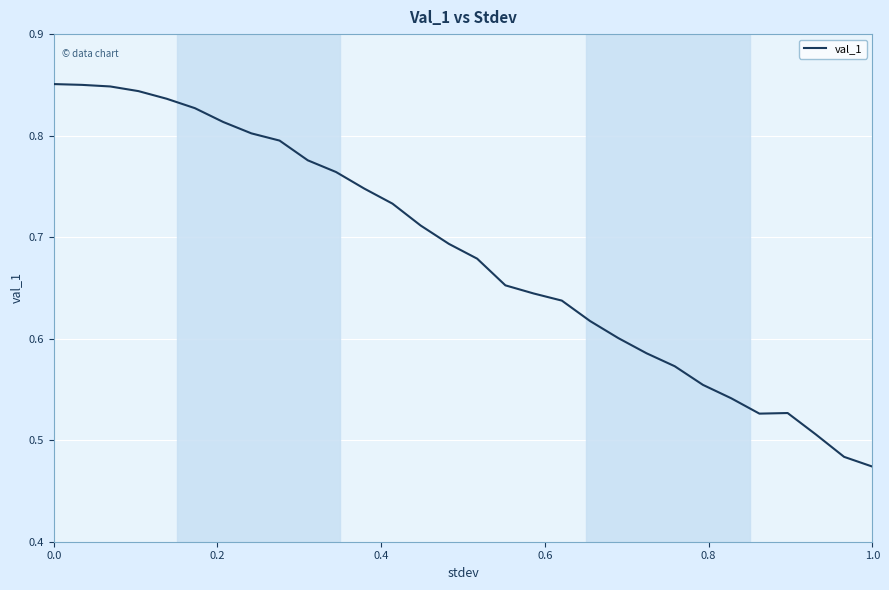

Does the chart display data point markers on the line(s)?

No